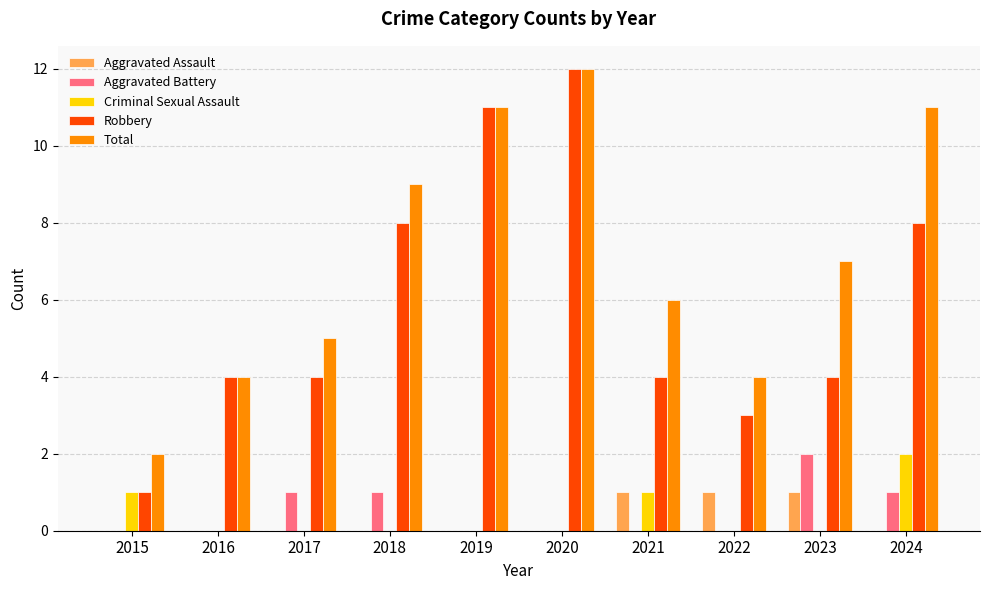

The Criminal Sexual Assault series shows 2 at 2021. True or false?

False